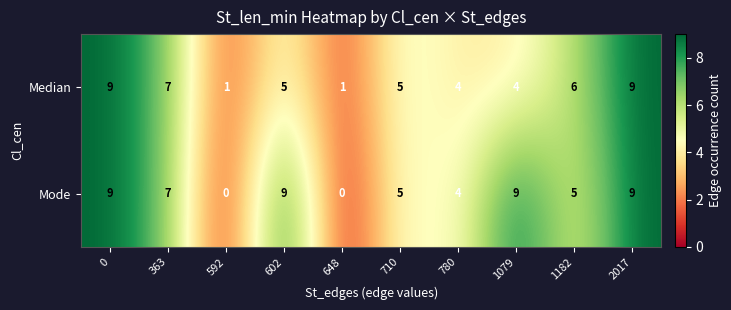

Between 592 and 2017, which series saw the biggest shift?

Mode